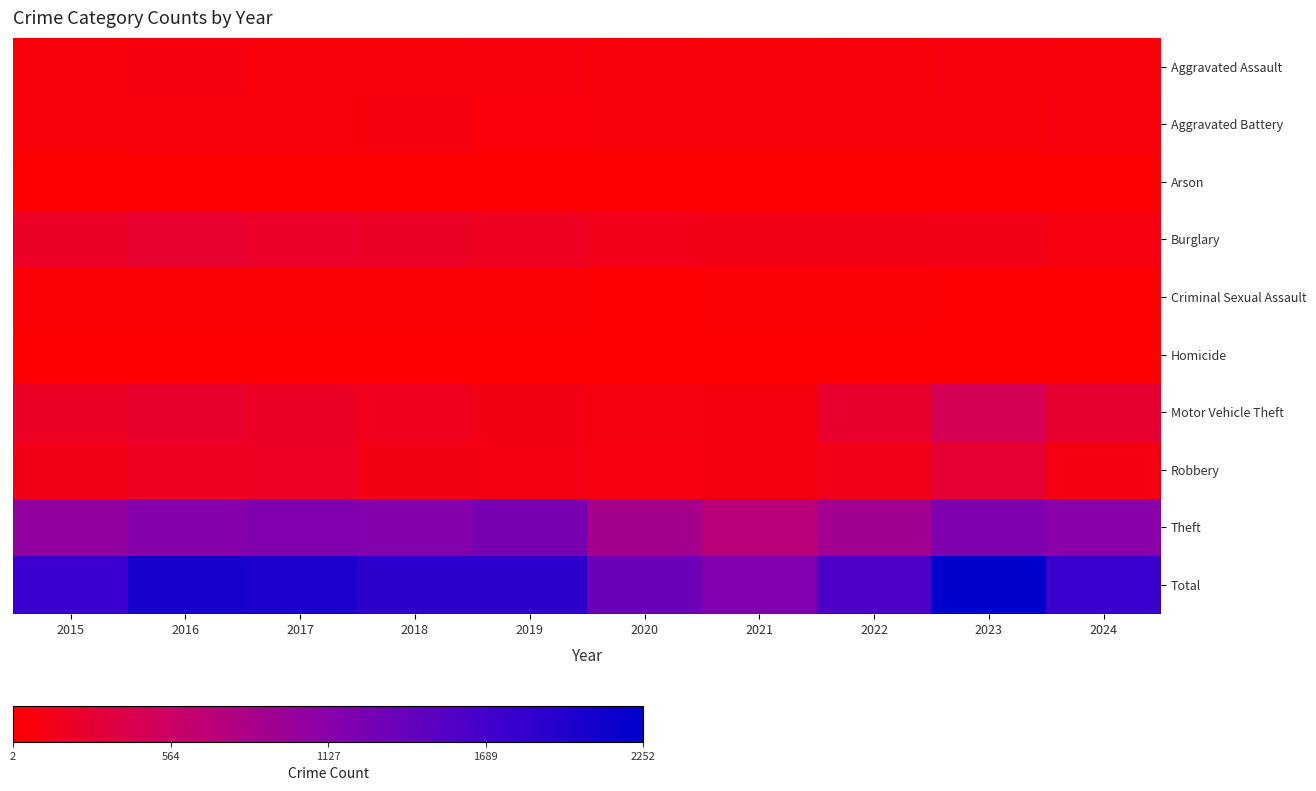

Which series has the largest total across all categories?

Total